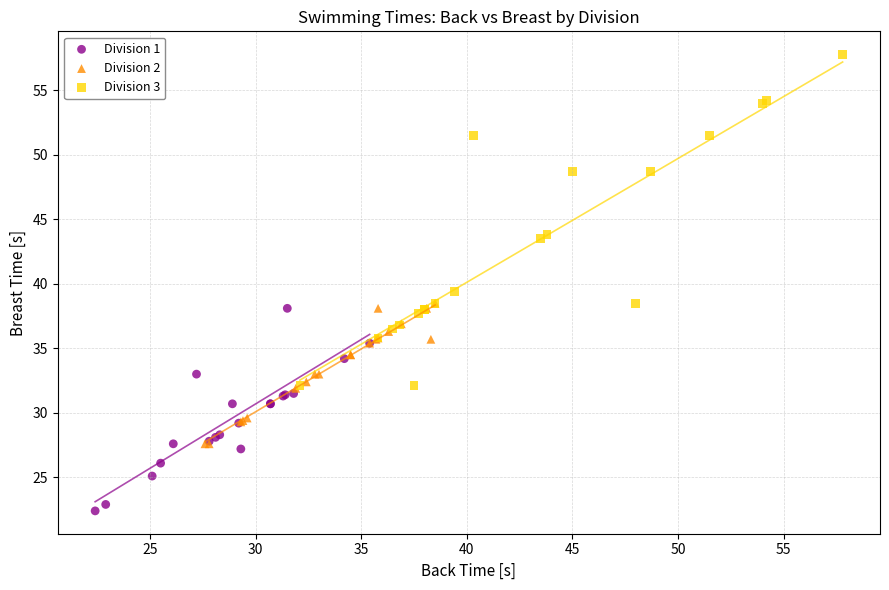

Which series reaches the maximum Y coordinate?

Division 3